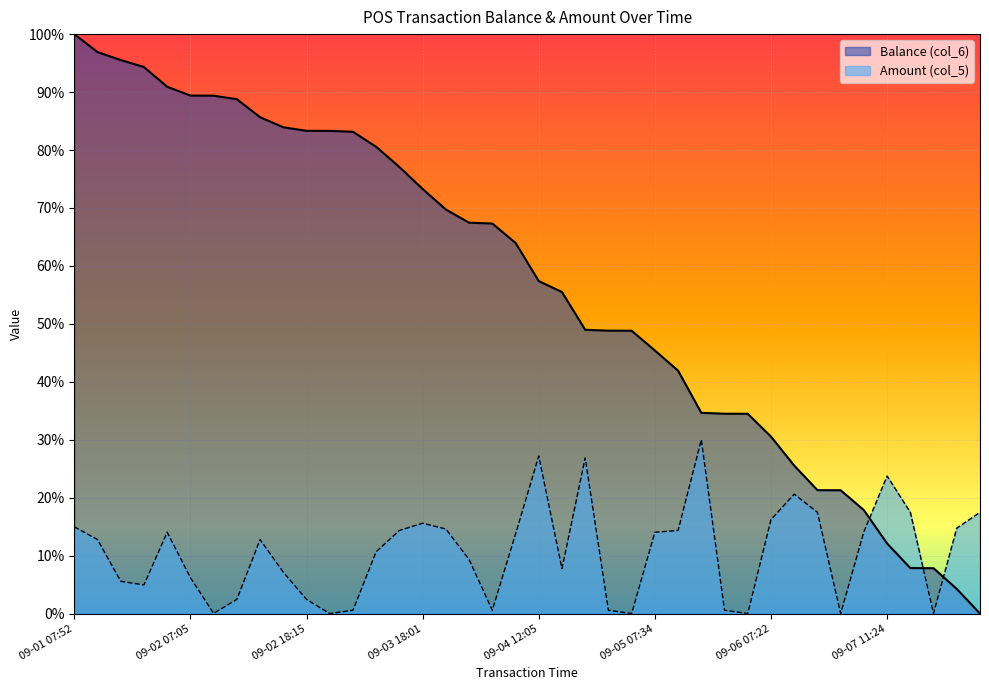

Reading right to left, what are all the values shown in this chart?

Balance (col_6): 0.0	0.0	0.1	0.1	0.1	0.2	0.2	0.2	0.3	0.3	0.3	0.3	0.3	0.4	0.5	0.5	0.5	0.5	0.6	0.6	0.6	0.7	0.7	0.7	0.7	0.8	0.8	0.8	0.8	0.8	0.8	0.9	0.9	0.9	0.9	0.9	0.9	1.0	1.0	1.0
Amount (col_5): 0.2	0.1	0.0	0.2	0.2	0.1	0.0	0.2	0.2	0.2	0.0	0.0	0.3	0.1	0.1	0.0	0.0	0.3	0.1	0.3	0.1	0.0	0.1	0.1	0.2	0.1	0.1	0.0	0.0	0.0	0.1	0.1	0.0	0.0	0.1	0.1	0.0	0.1	0.1	0.1